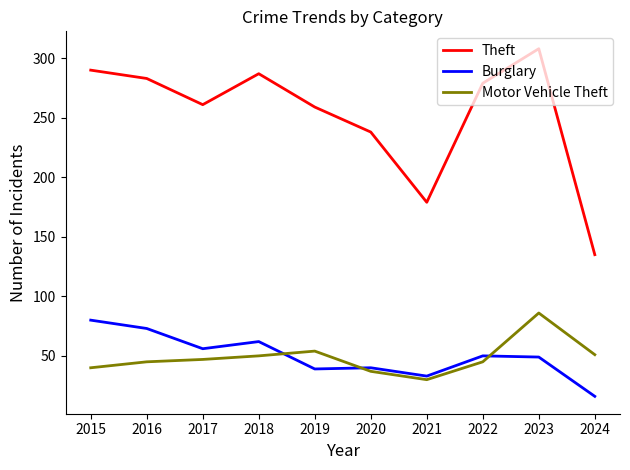

In Theft, how many points are higher than both neighbors (excluding endpoints)?

2